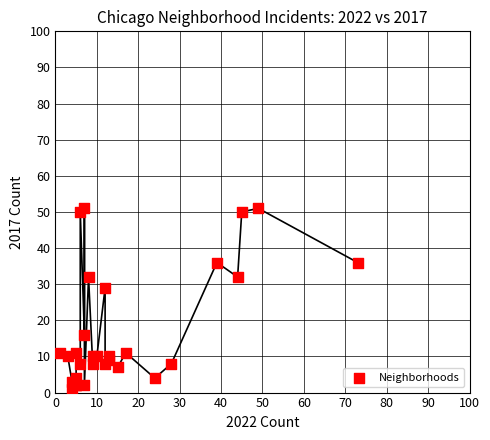

What Y value in the scatter plot is closest to 26?

29